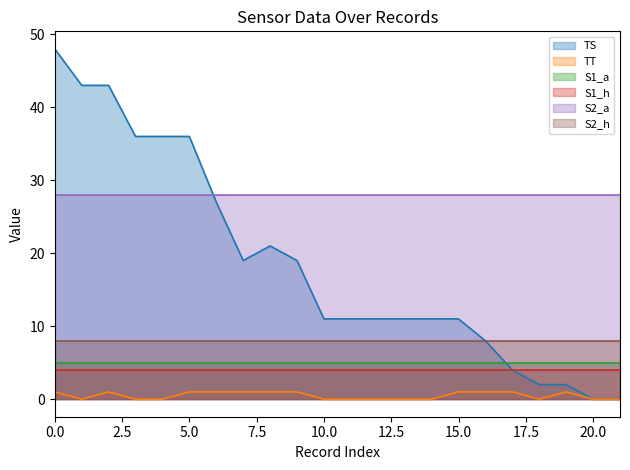

Between 1 and 10, which series saw the biggest shift?

TS